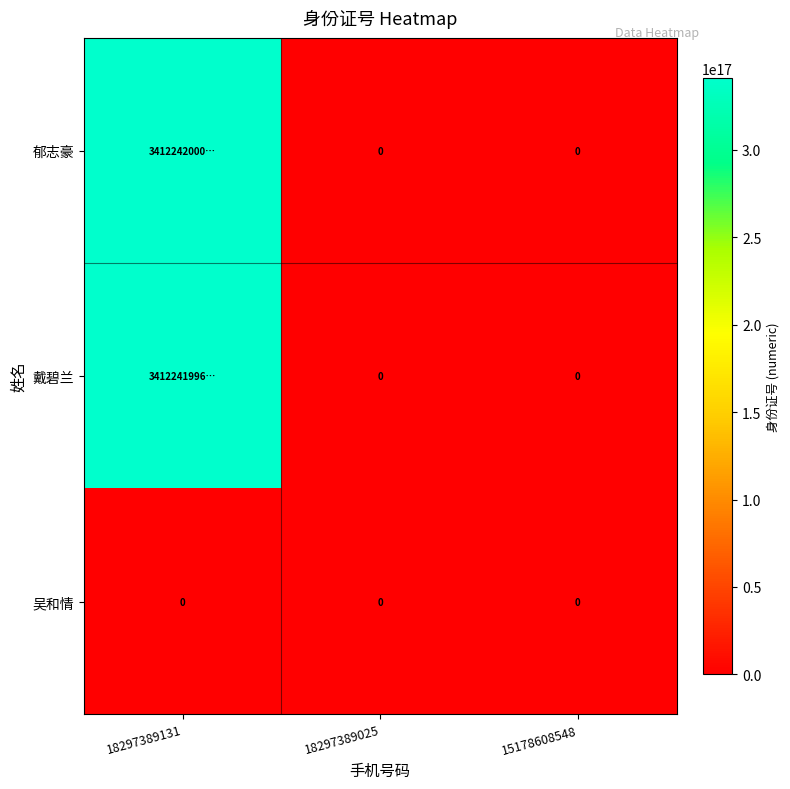

True or false: 吴和情 has a value of 0 at 18297389025.

True